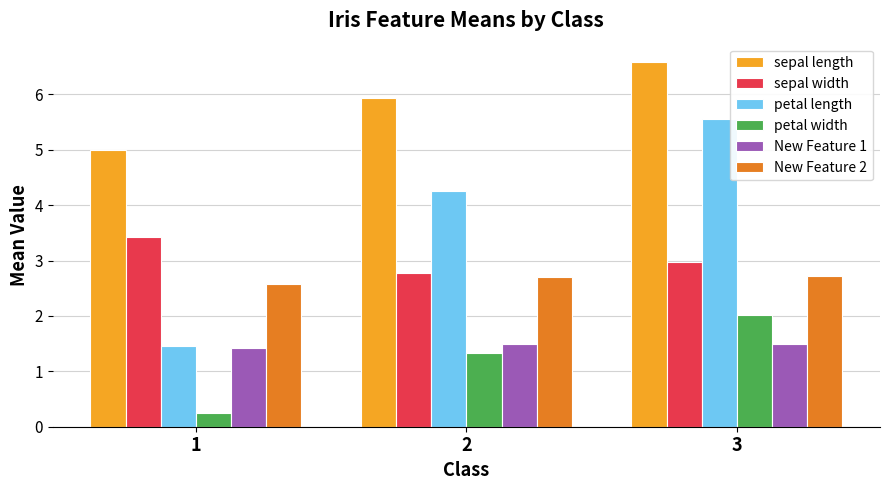

Reading right to left, list all the values displayed in this chart.

sepal length: 3=6.6	2=5.9	1=5.0
sepal width: 3=3.0	2=2.8	1=3.4
petal length: 3=5.6	2=4.3	1=1.5
petal width: 3=2.0	2=1.3	1=0.2
New Feature 1: 3=1.5	2=1.5	1=1.4
New Feature 2: 3=2.7	2=2.7	1=2.6